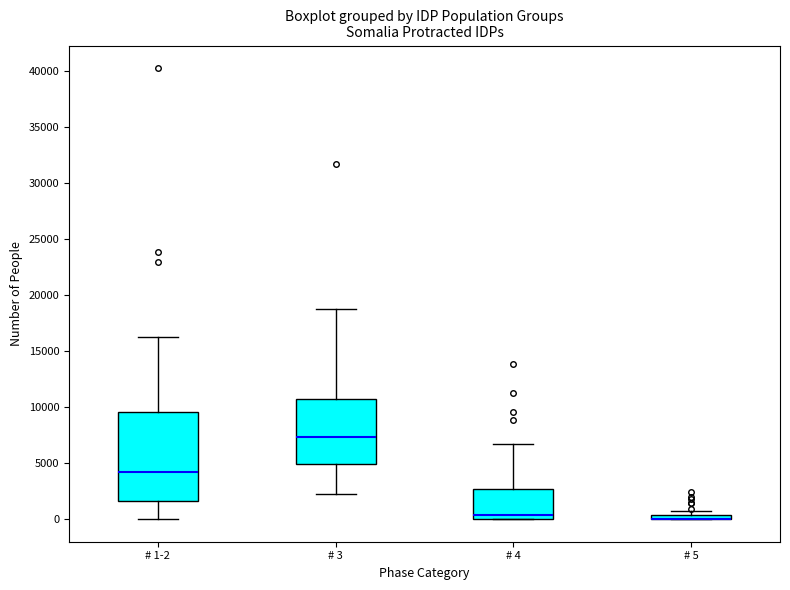

Where does the upper whisker of the box for # 1-2 end on the y-axis? The values are not printed on the chart, so give them approximately, as read against the axis.

16500